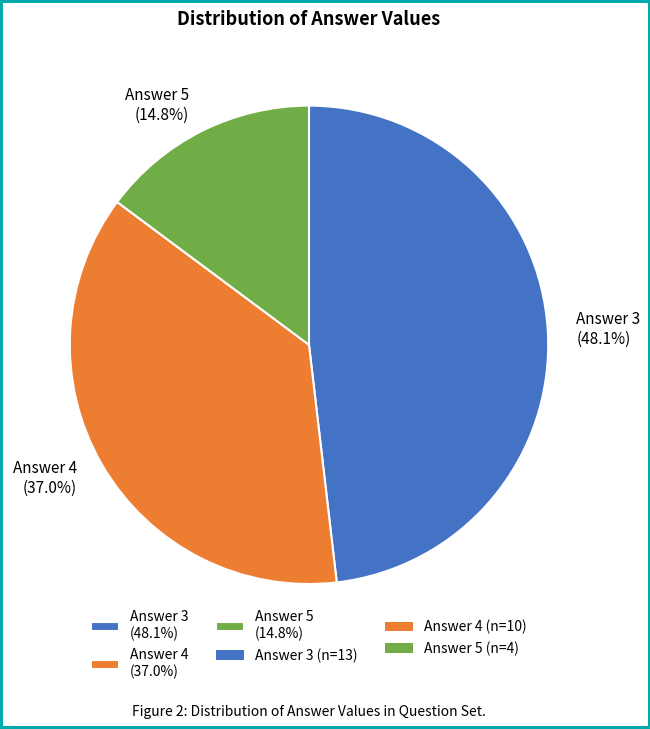

The Answer 4 slice represents 37% of the pie. True or false?

True